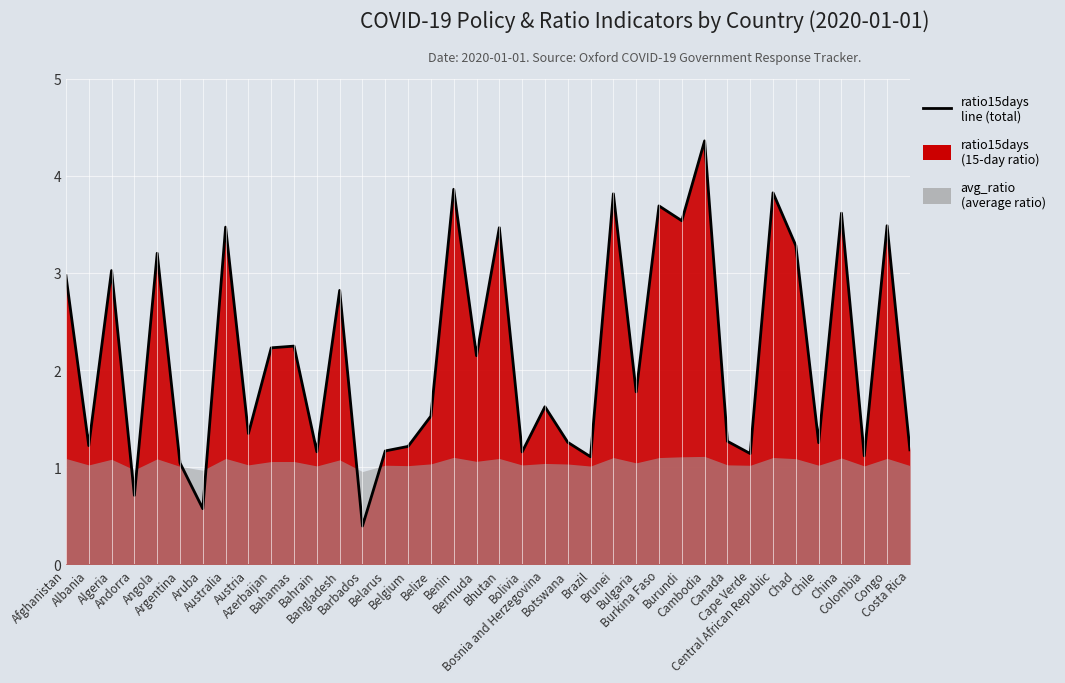

The chart shows a value of 1.6 at Bosnia and Herzegovina. True or false?

True